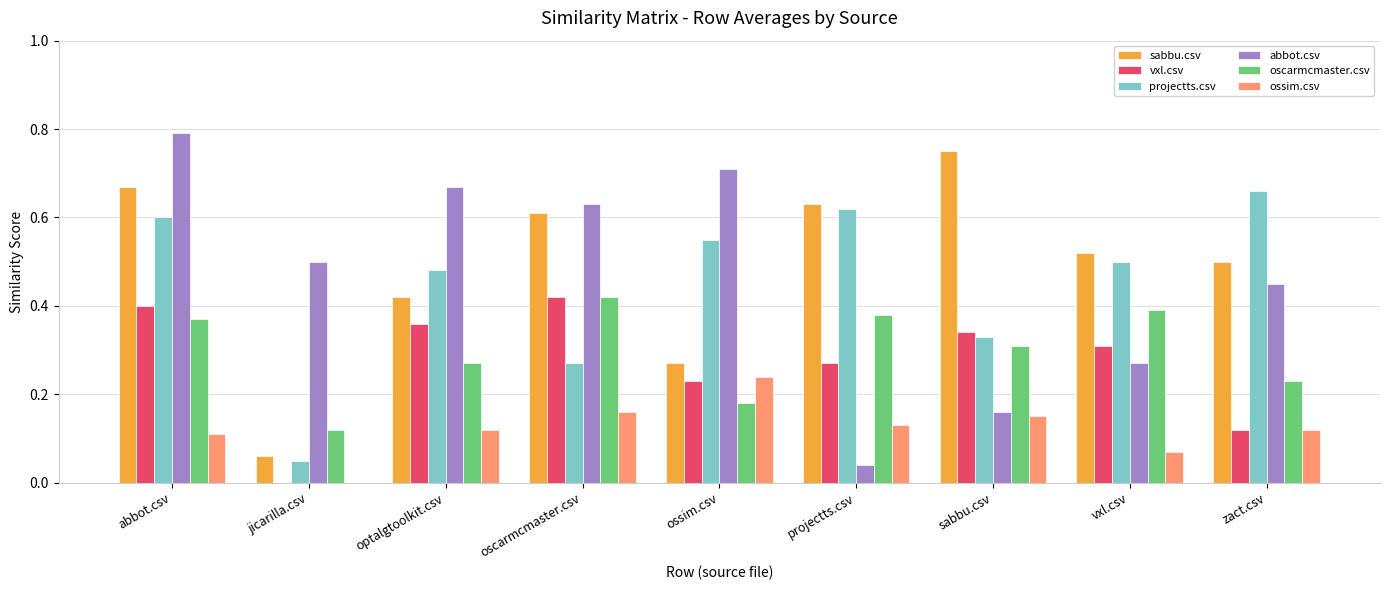

Count the number of data series in this chart.

6